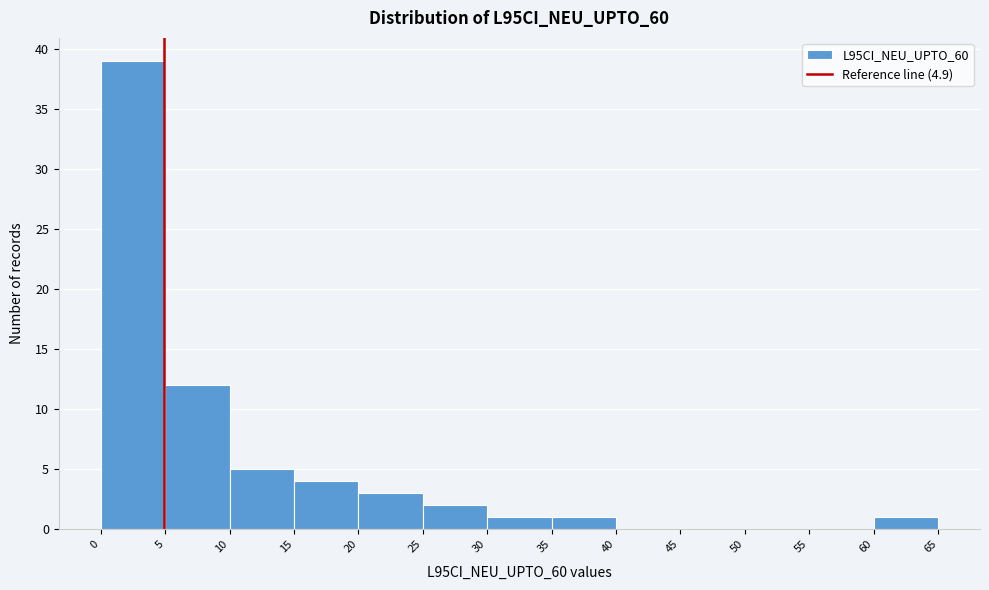

Reading left to right, list every bar in this chart as the range it spans on the x-axis followed by its height. The values are not printed on the chart, so give them approximately, as read against the axis.

0 to 5: 39
5 to 10: 12
10 to 15: 5
15 to 20: 4
20 to 25: 3
25 to 30: 2
30 to 35: 1
35 to 40: 1
40 to 45: 0
45 to 50: 0
50 to 55: 0
55 to 60: 0
60 to 65: 1